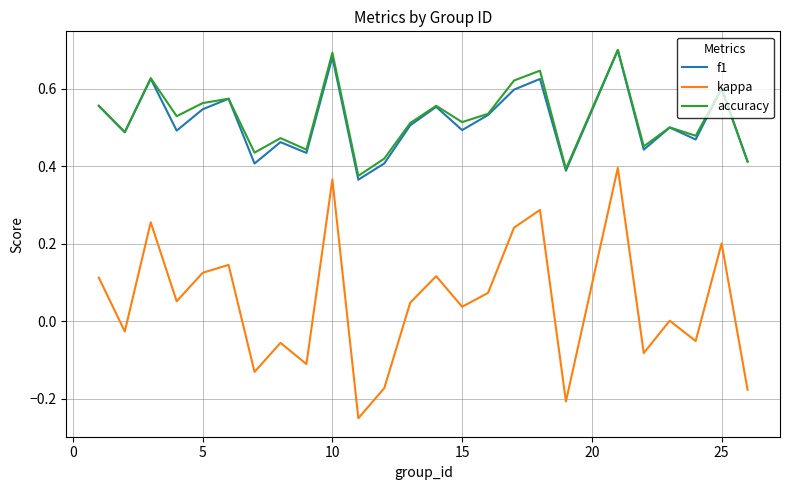

Which series has the largest range (max minus min)?

kappa